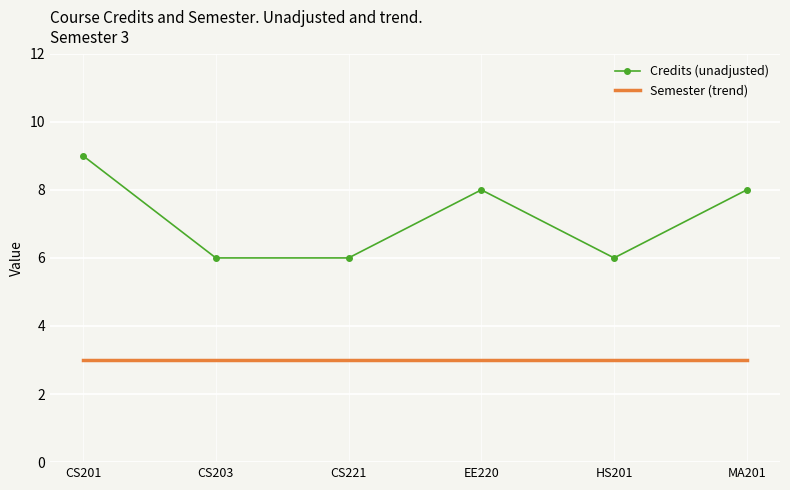

What is the spread (max minus min) of values at EE220?

5